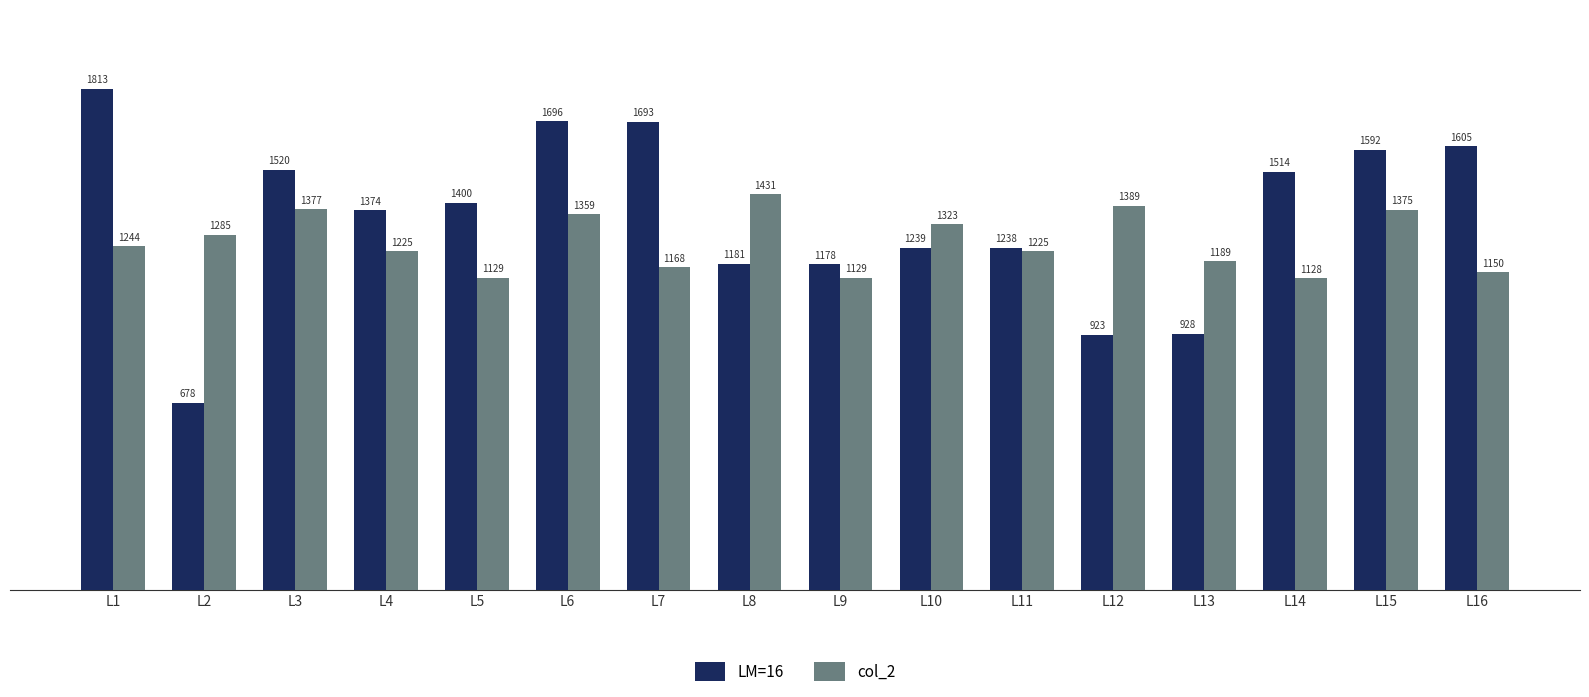

List the series in order of their overall mean, highest first.

LM=16, col_2